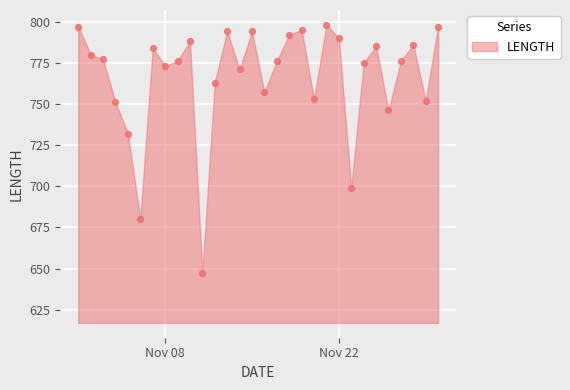

What Y value in the scatter plot is closest to 722?

732